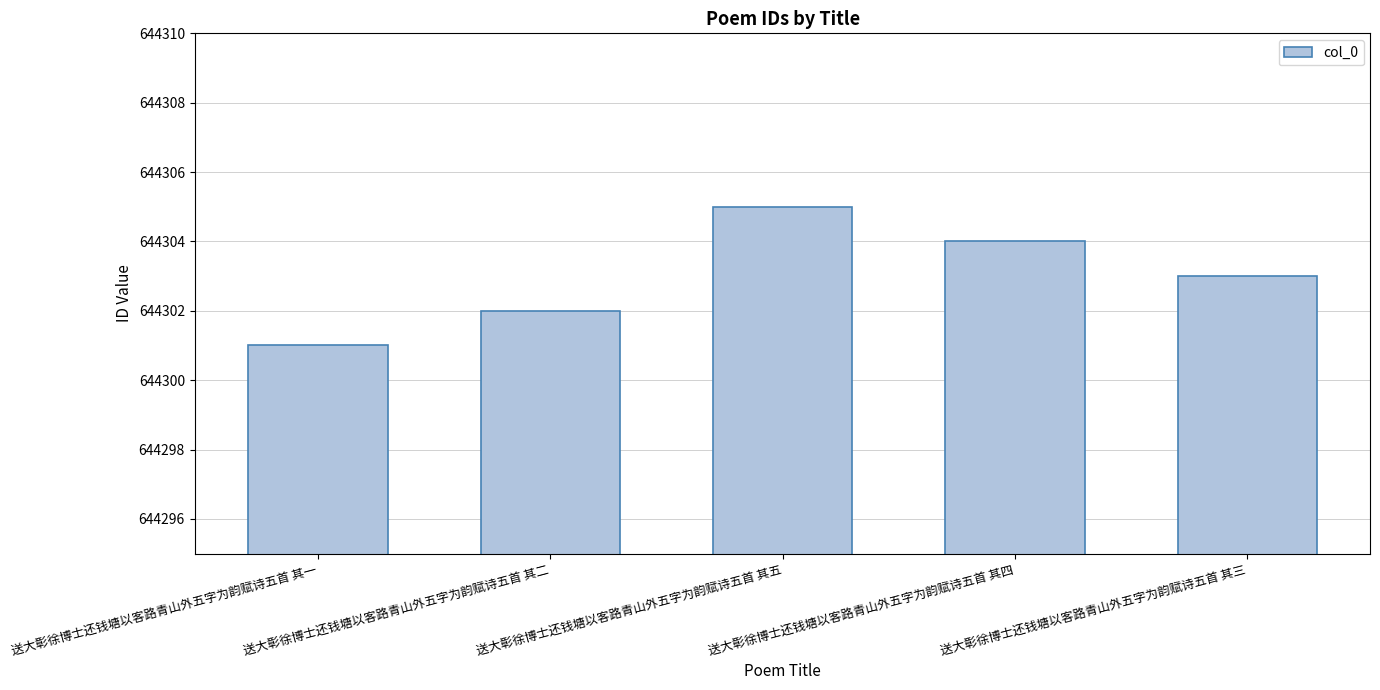

Reading right to left, extract all data points from this chart.

644303	644304	644305	644302	644301